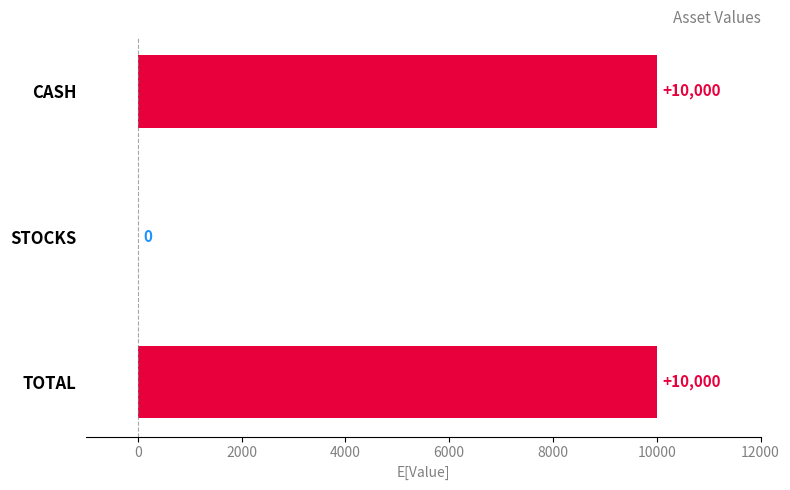

The value at CASH is 10000. True or false?

True